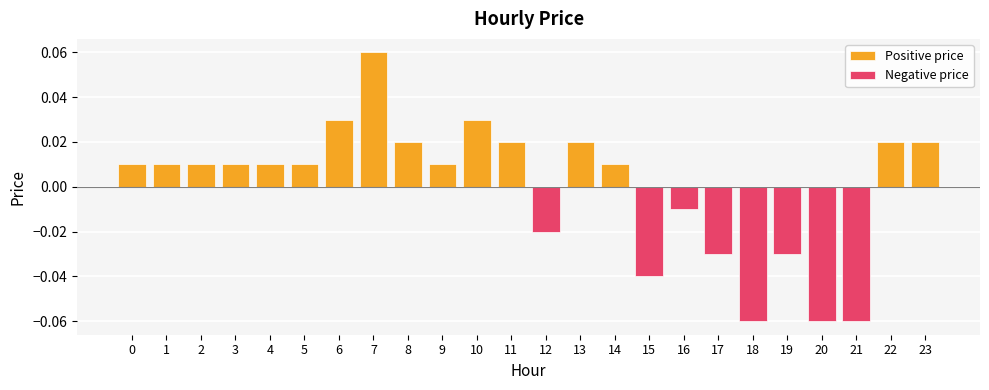

Is it true that Negative price equals -0.0 at 15?

True